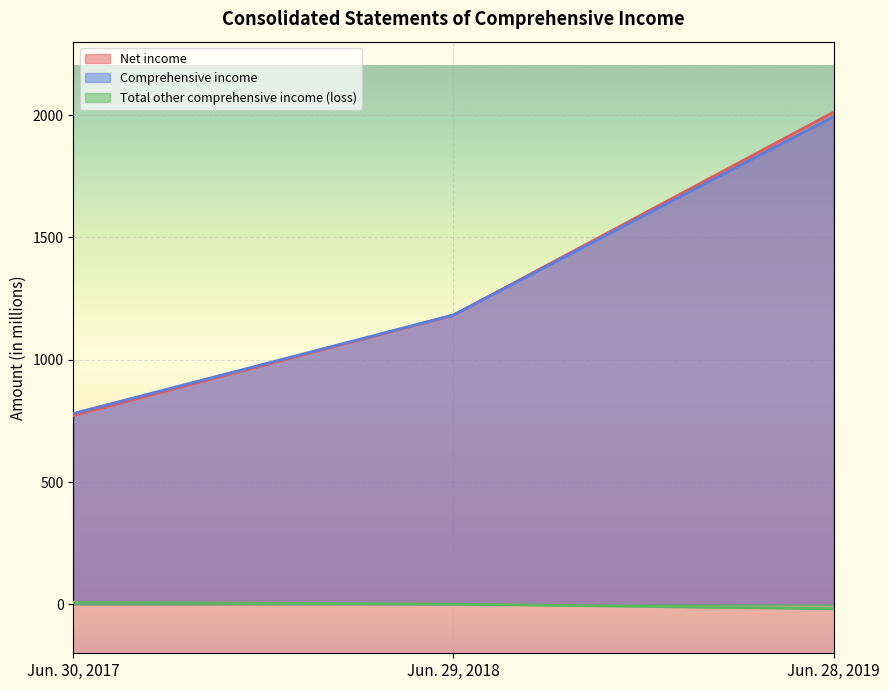

What is the difference between the maximum and minimum values in the Total other comprehensive income (loss) series?

26